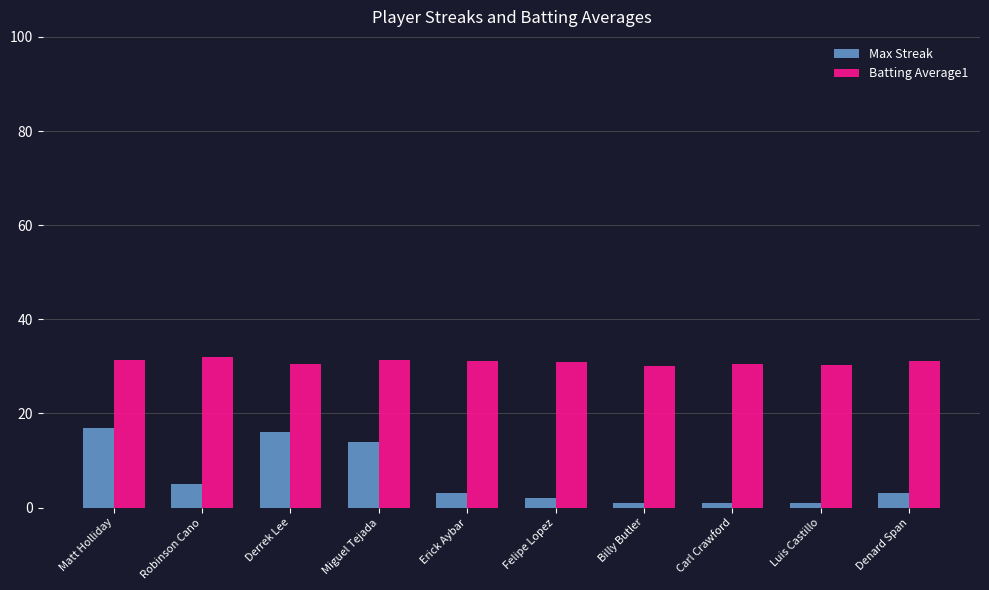

How many data points does each series have?

10